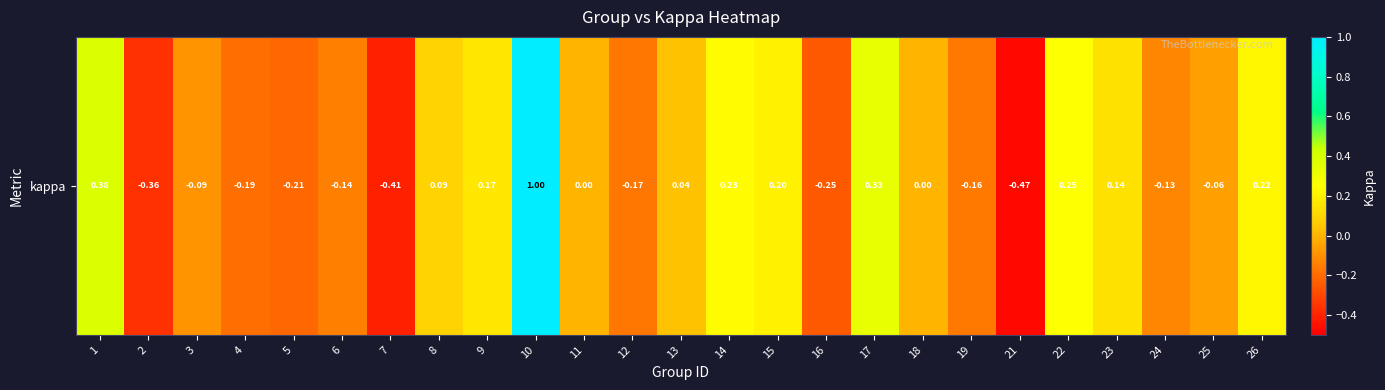

Reading right to left, extract all data points from this chart.

26=0.2	25=-0.1	24=-0.1	23=0.1	22=0.3	21=-0.5	19=-0.2	18=0.0	17=0.3	16=-0.2	15=0.2	14=0.2	13=0.0	12=-0.2	11=0.0	10=1.0	9=0.2	8=0.1	7=-0.4	6=-0.1	5=-0.2	4=-0.2	3=-0.1	2=-0.4	1=0.4